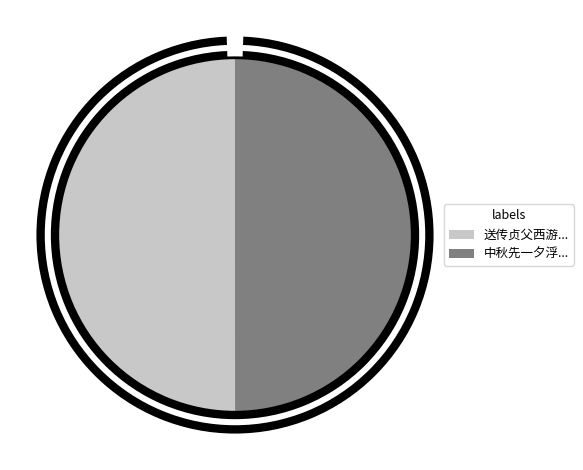

Count the number of slices in the pie.

2